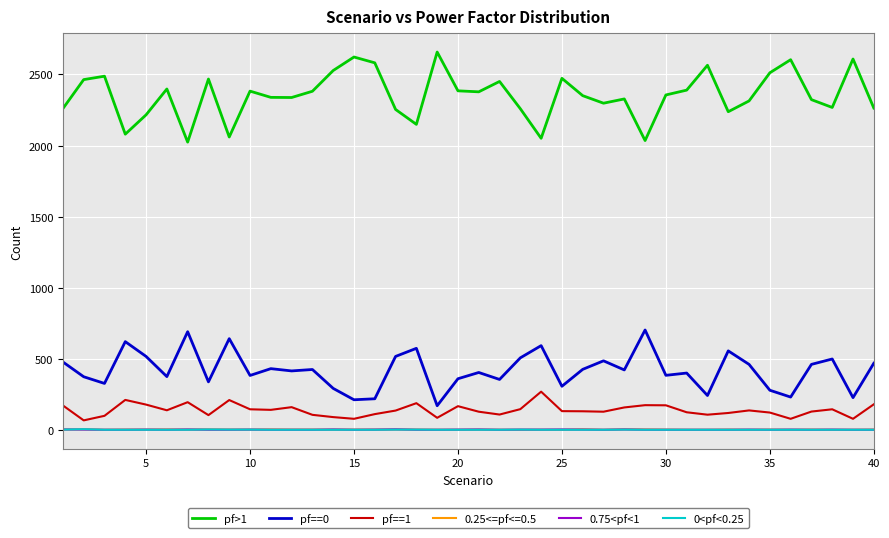

Which series has the largest total across all categories?

pf>1